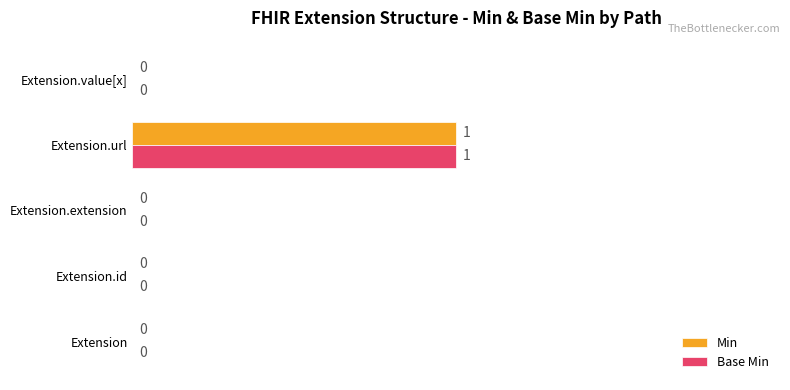

At which category is the sum across all series the highest?

Extension.url